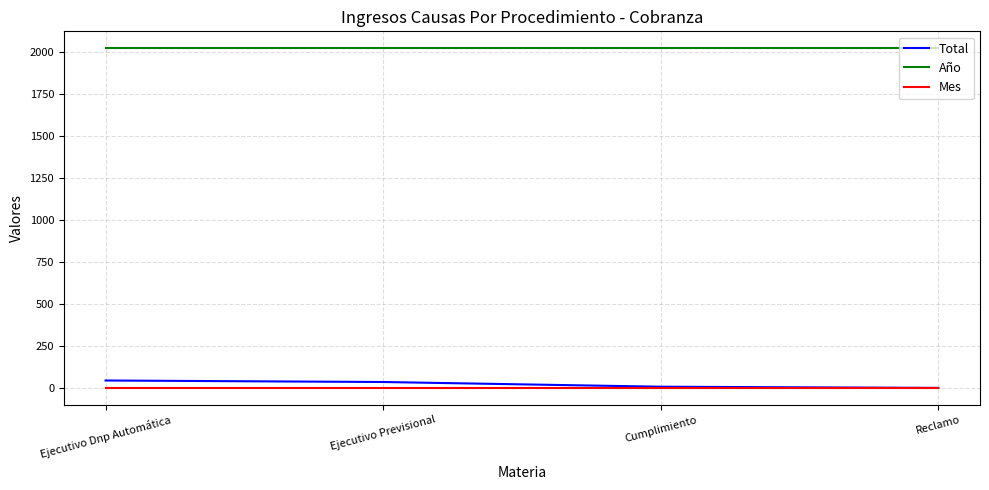

True or false: Mes and Año intersect in this chart.

False